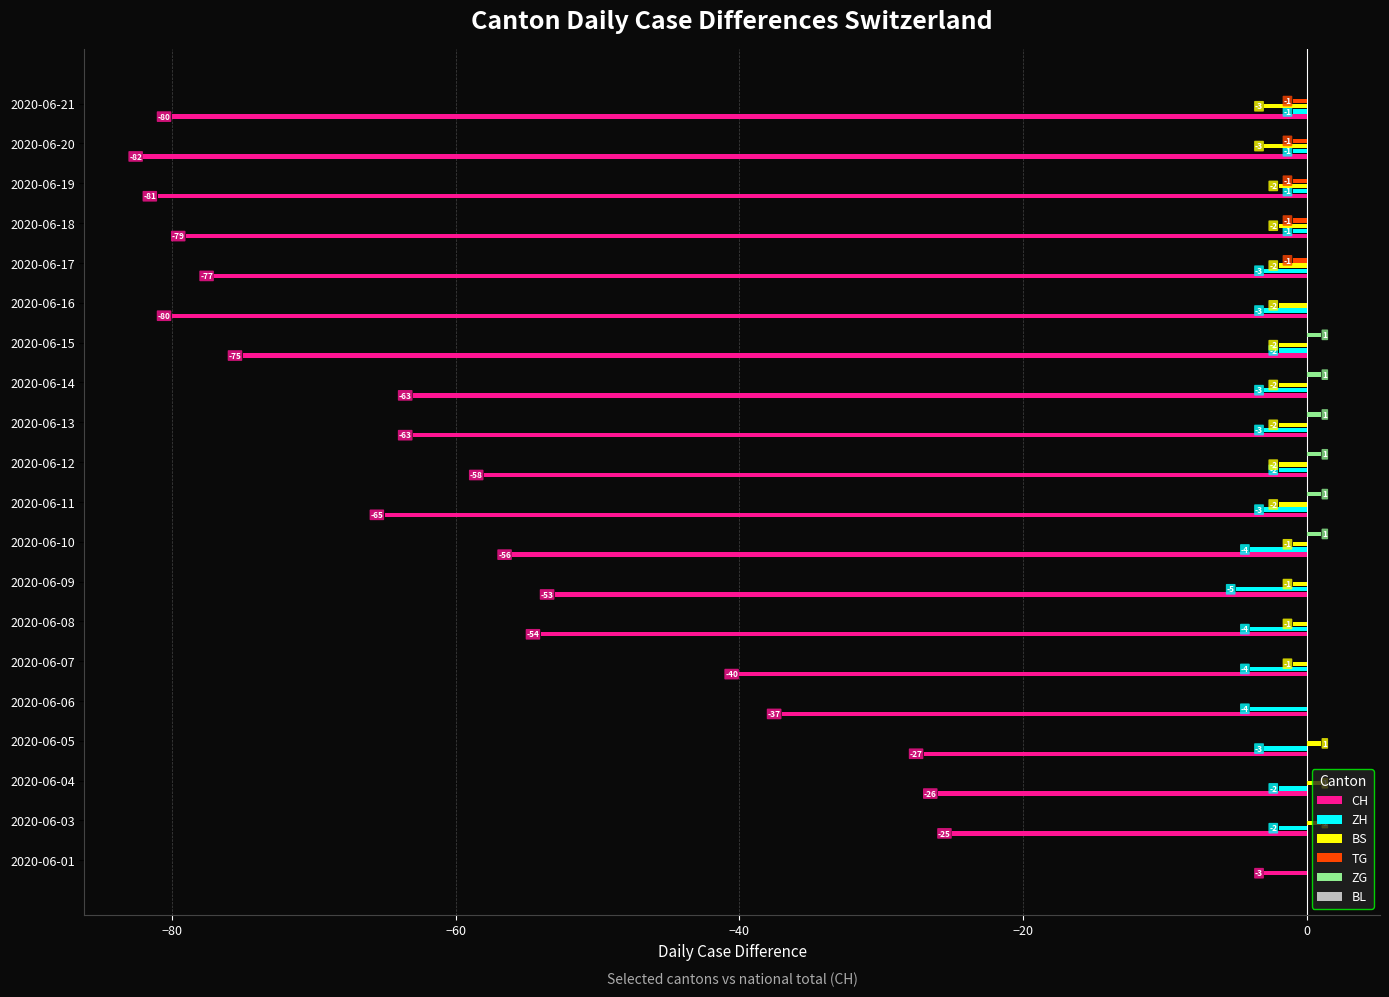

Between 2020-06-04 and 2020-06-12, which series saw the biggest shift?

CH